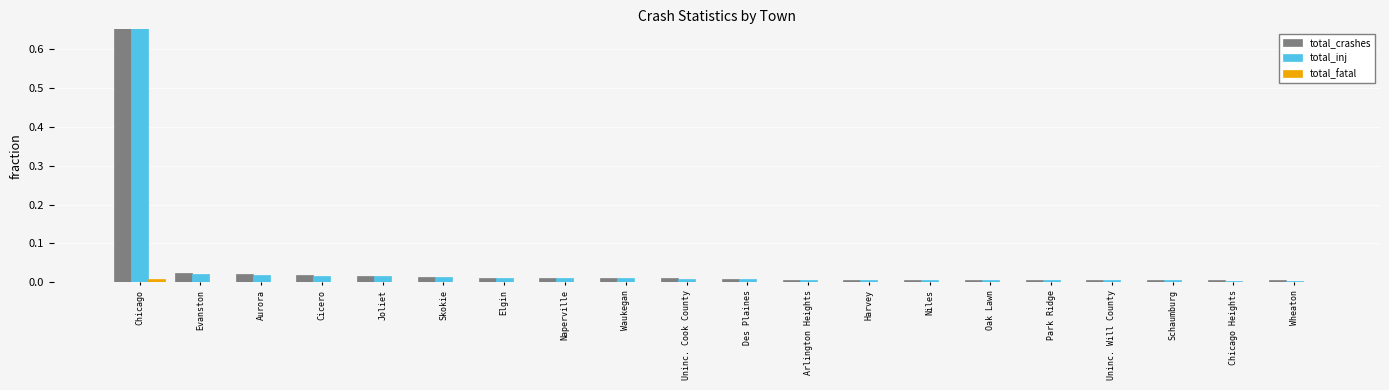

Between Chicago Heights and Skokie, which is larger?

Skokie